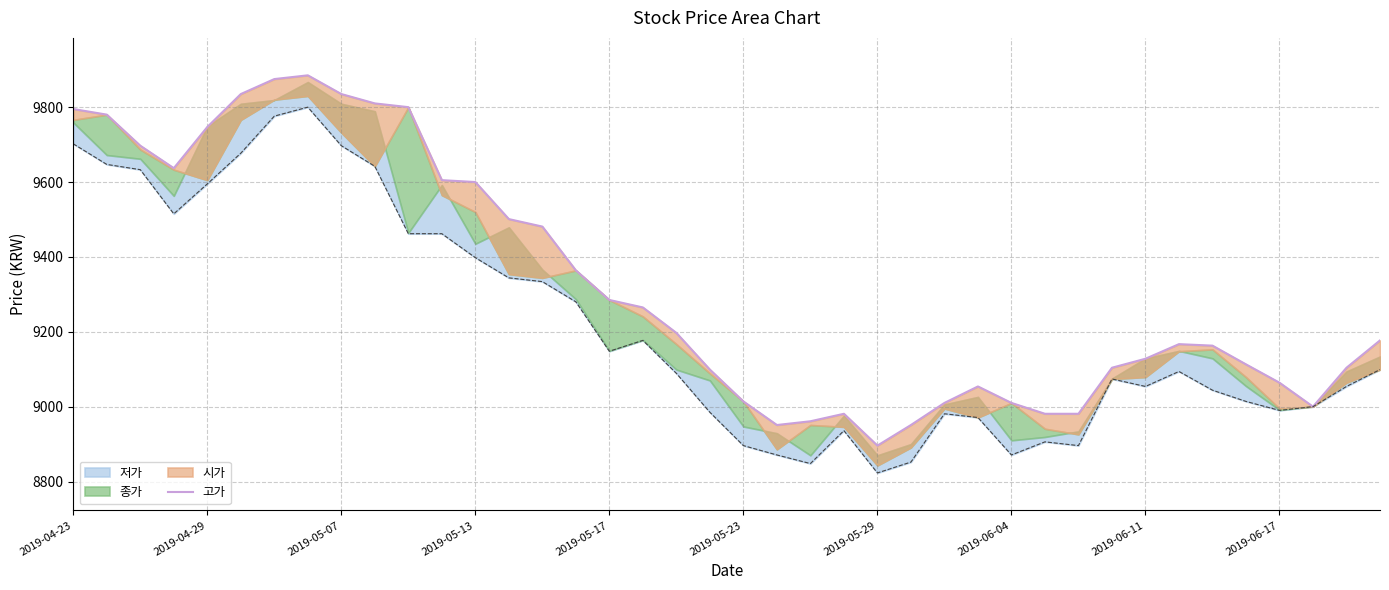

What is the difference between the maximum and second lowest values?

934